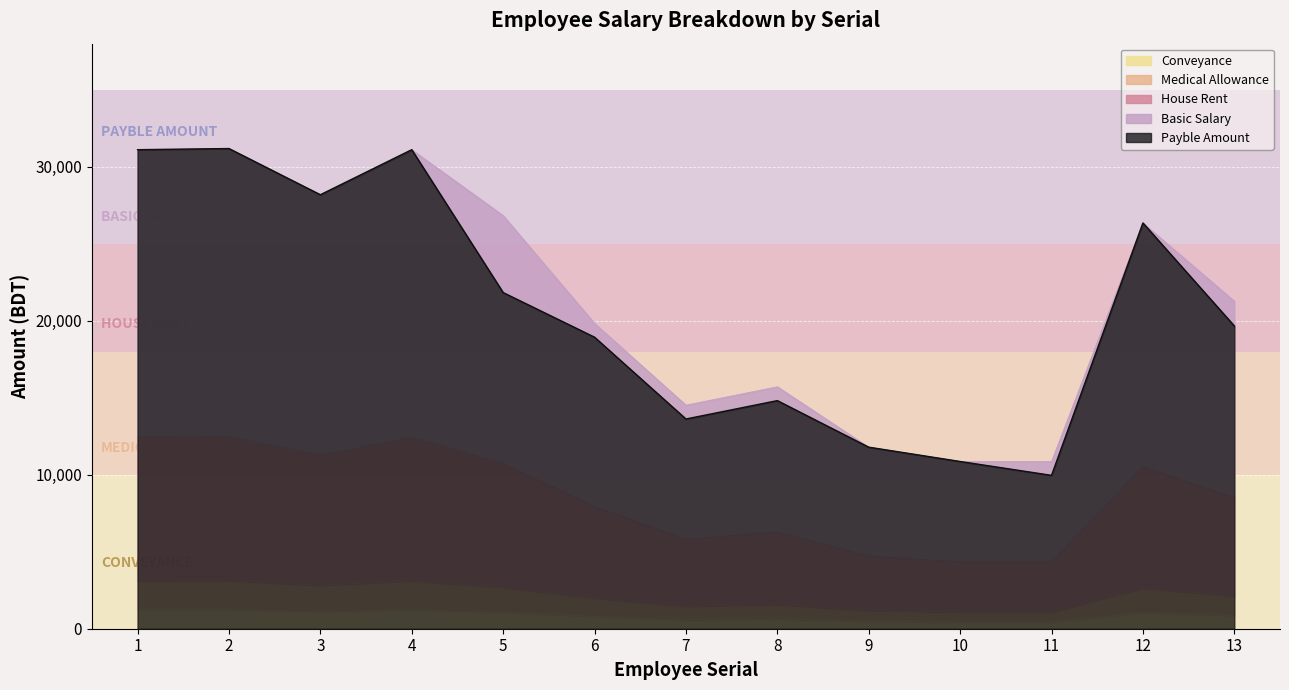

True or false: House Rent has a value of 1757.0 at 11.

False